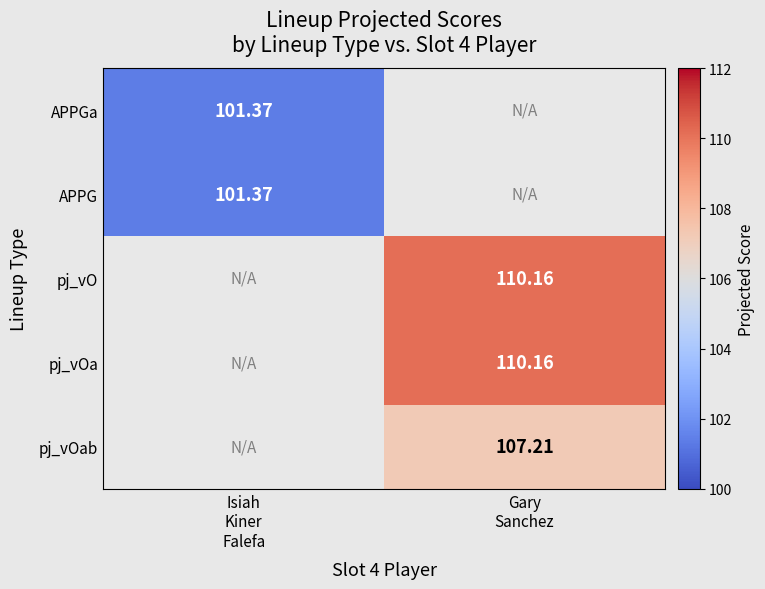

Which series has the largest range (max minus min)?

APPGa